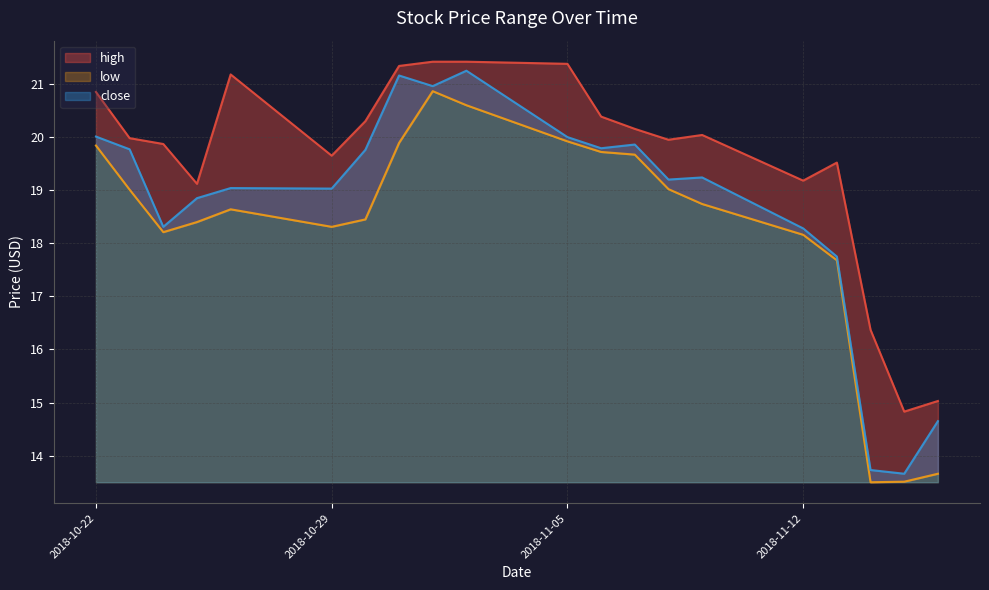

At which category does the chart reach its minimum across all series?

2018-11-14